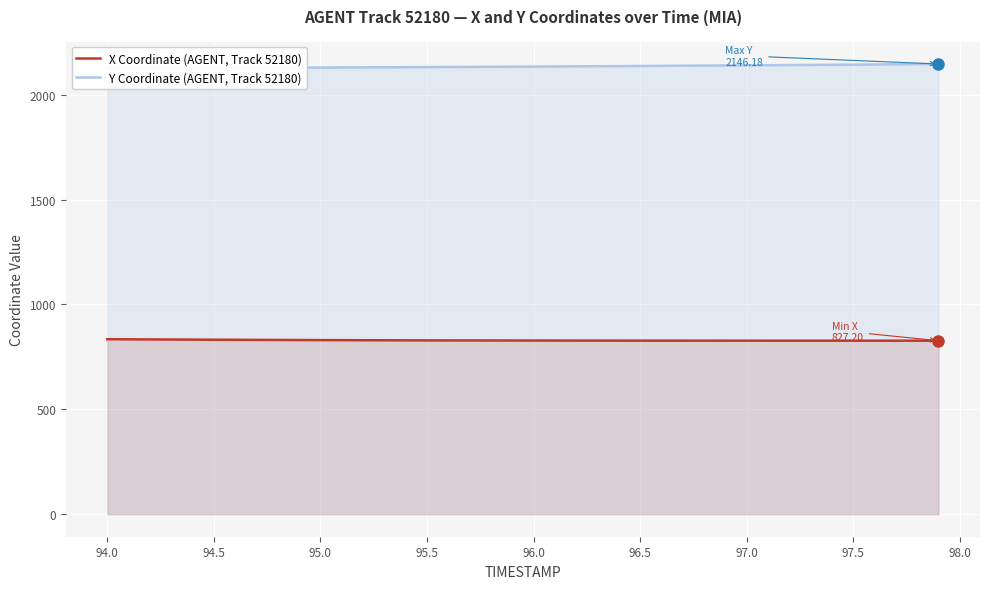

Is it true that X Coordinate (AGENT, Track 52180) equals 280.1 at 97.0?

False